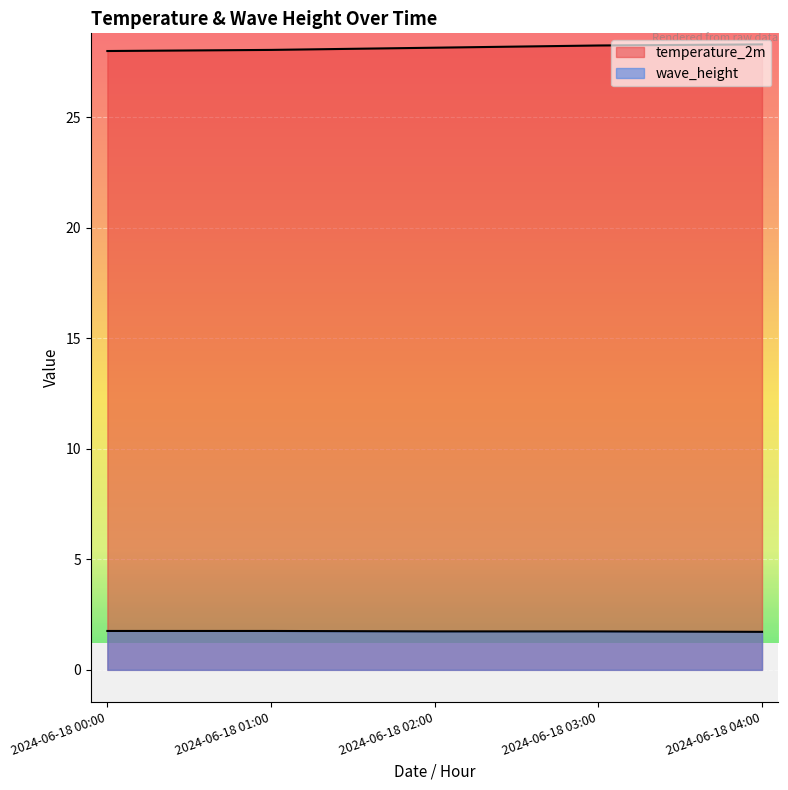

Rank the series at 2024-06-18 00:00 from lowest to highest value.

wave_height, temperature_2m